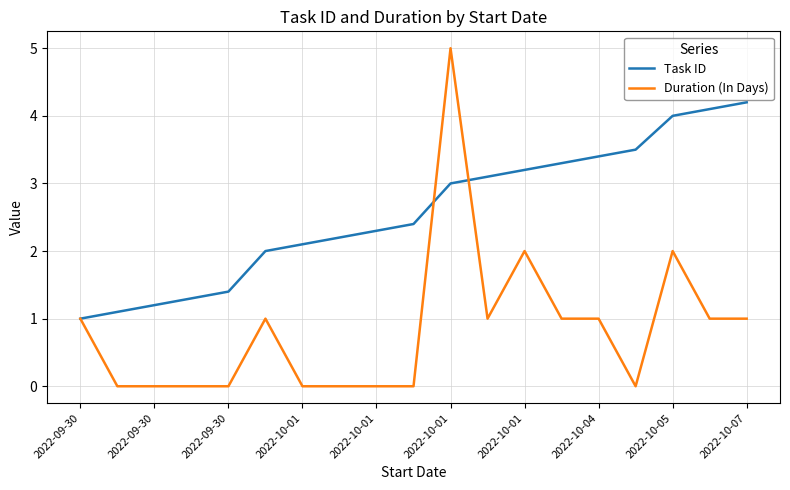

What is the greatest value displayed?

5.0